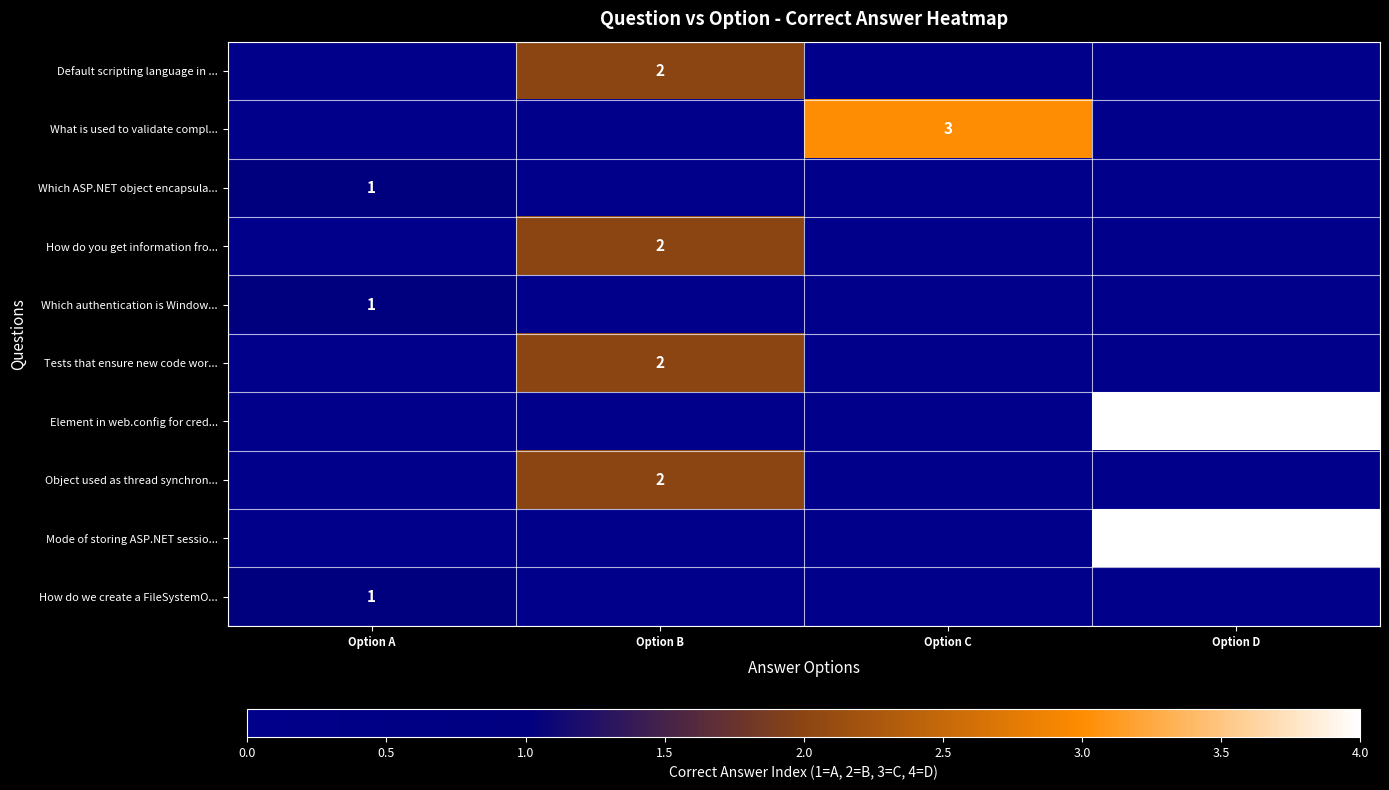

Which category has the lowest value across all series?

Option A